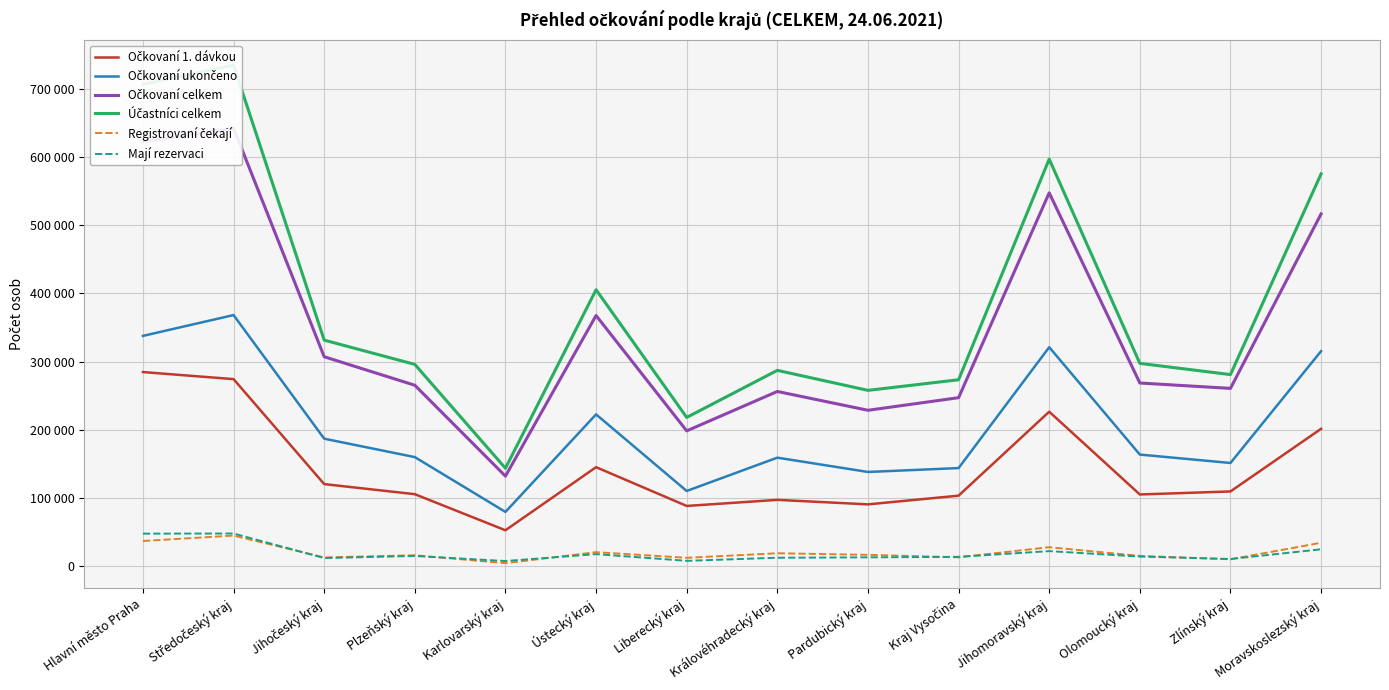

What is the label of the 3rd point from the left?

Jihočeský kraj